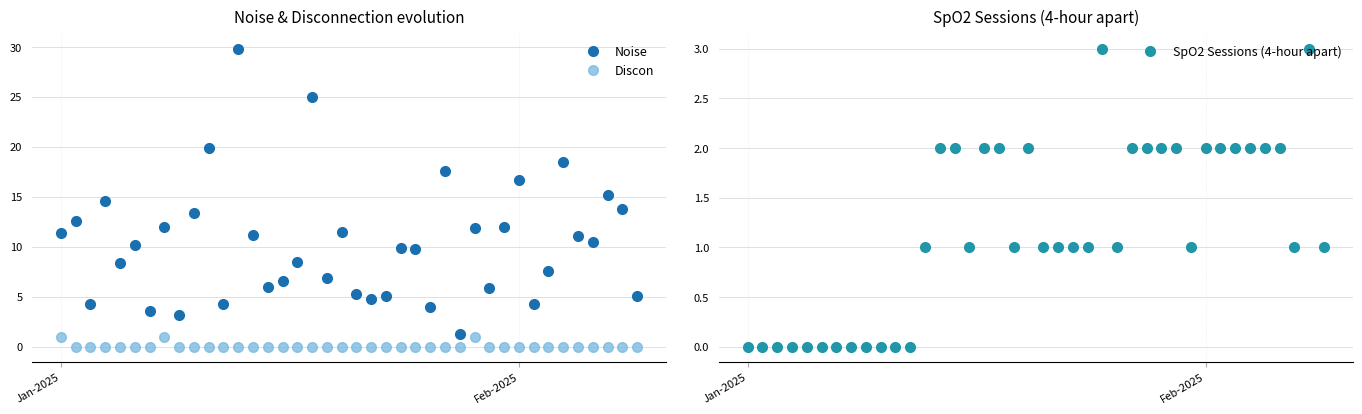

How many interior local peaks does the Discon series have?

2